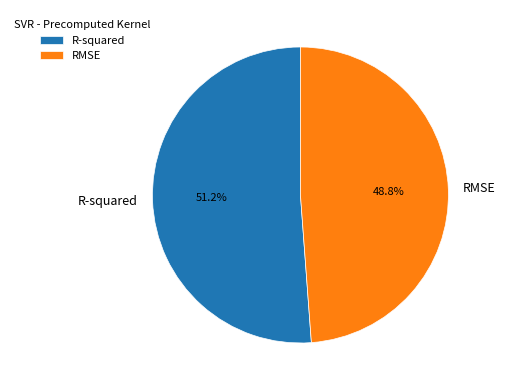

Is it true that RMSE is 54% of the pie?

False